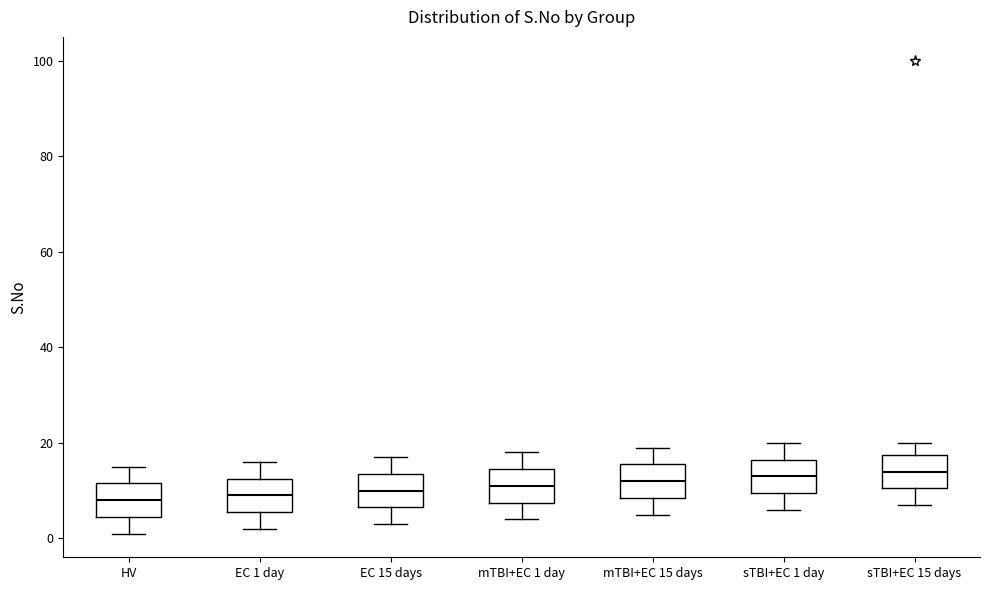

Reading left to right, read every box against the y-axis: the position of its median line, the range the box covers, and the ends of its whiskers. The values are not printed on the chart, so give them approximately, as read against the axis.

HV: median 8, box 4 to 12, whiskers 2 to 16
EC 1 day: median 10, box 6 to 12, whiskers 2 to 16
EC 15 days: median 10, box 6 to 14, whiskers 4 to 18
mTBI+EC 1 day: median 12, box 8 to 14, whiskers 4 to 18
mTBI+EC 15 days: median 12, box 8 to 16, whiskers 6 to 20
sTBI+EC 1 day: median 14, box 10 to 16, whiskers 6 to 20
sTBI+EC 15 days: median 14, box 10 to 18, whiskers 8 to 20